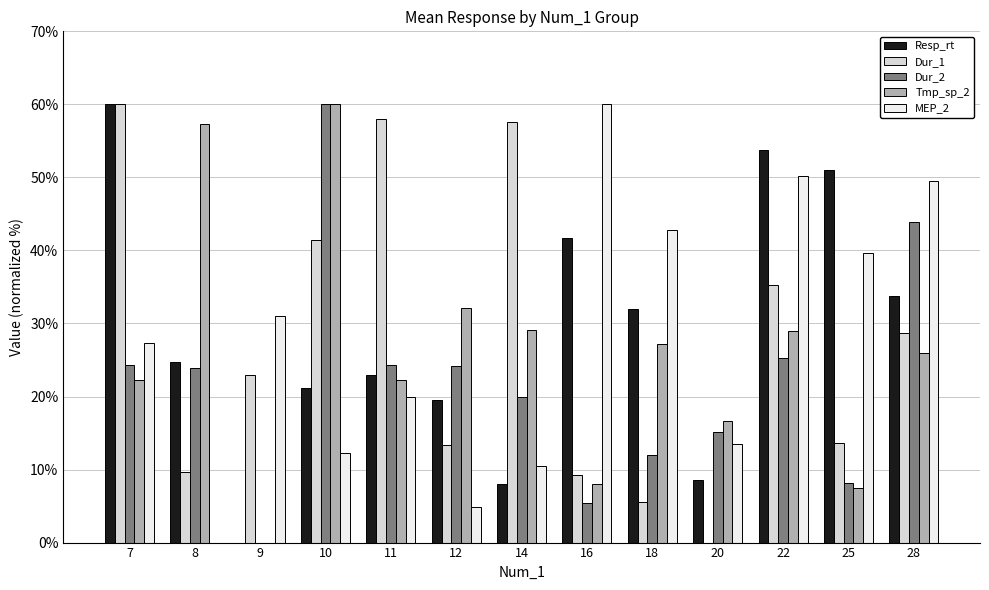

What are all the series names shown in the legend?

Resp_rt, Dur_1, Dur_2, Tmp_sp_2, MEP_2